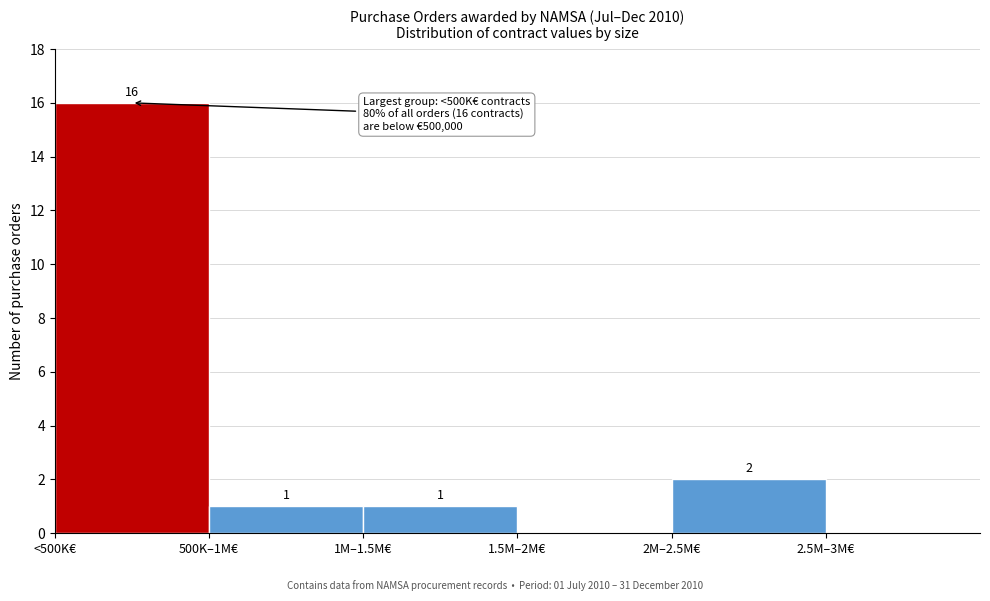

Reading right to left, transcribe all the data shown in this chart.

2.5M–3M€=0	2M–2.5M€=2	1.5M–2M€=0	1M–1.5M€=1	500K–1M€=1	<500K€=16